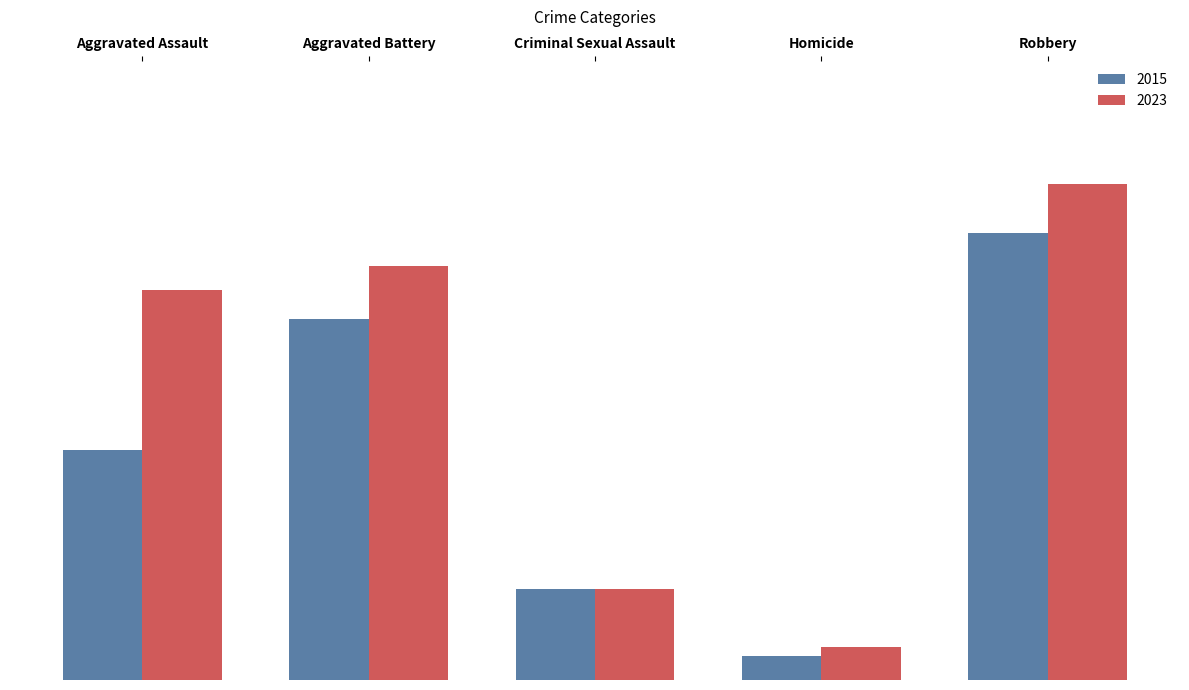

List the labels in order of 2023 value, smallest first.

Homicide, Criminal Sexual Assault, Aggravated Assault, Aggravated Battery, Robbery